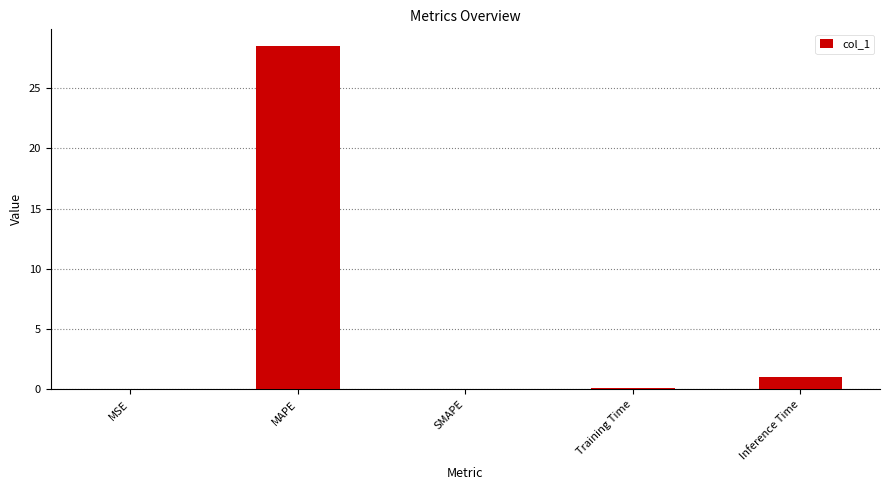

True or false: the data shows -10.0 at SMAPE.

False